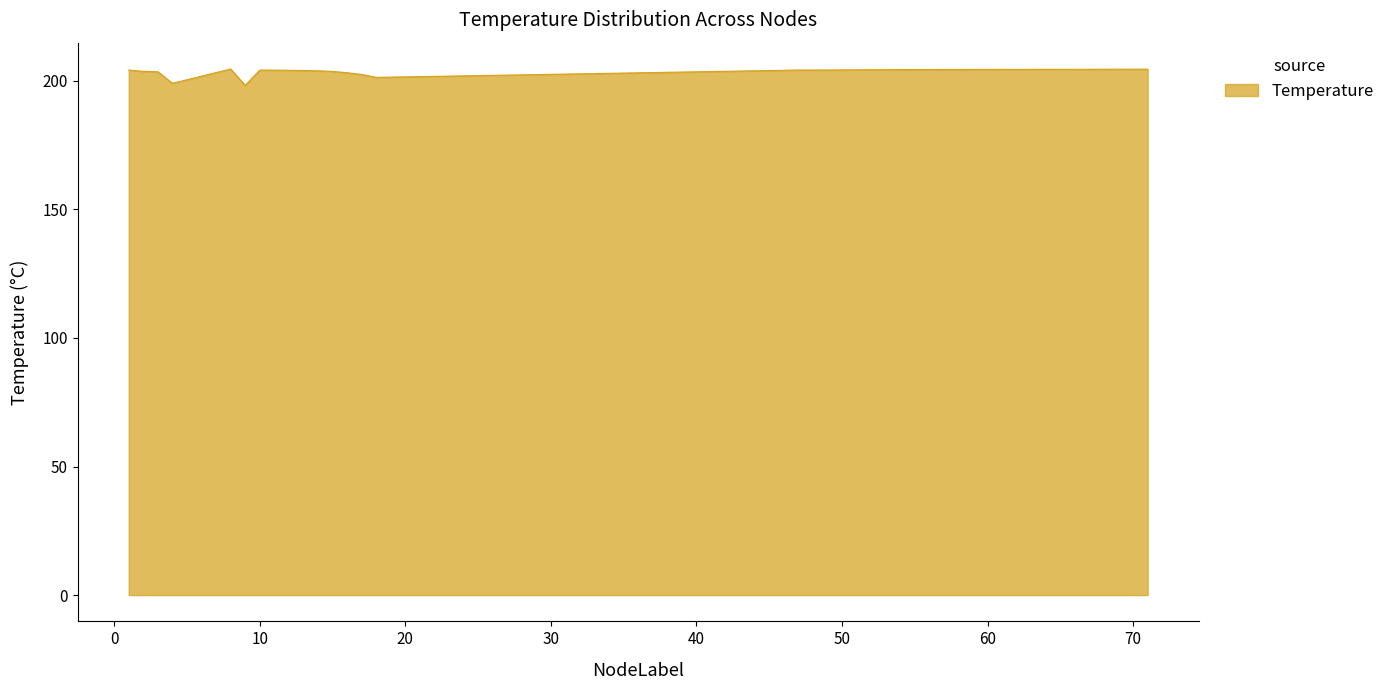

Does the chart display data point markers on the line(s)?

No